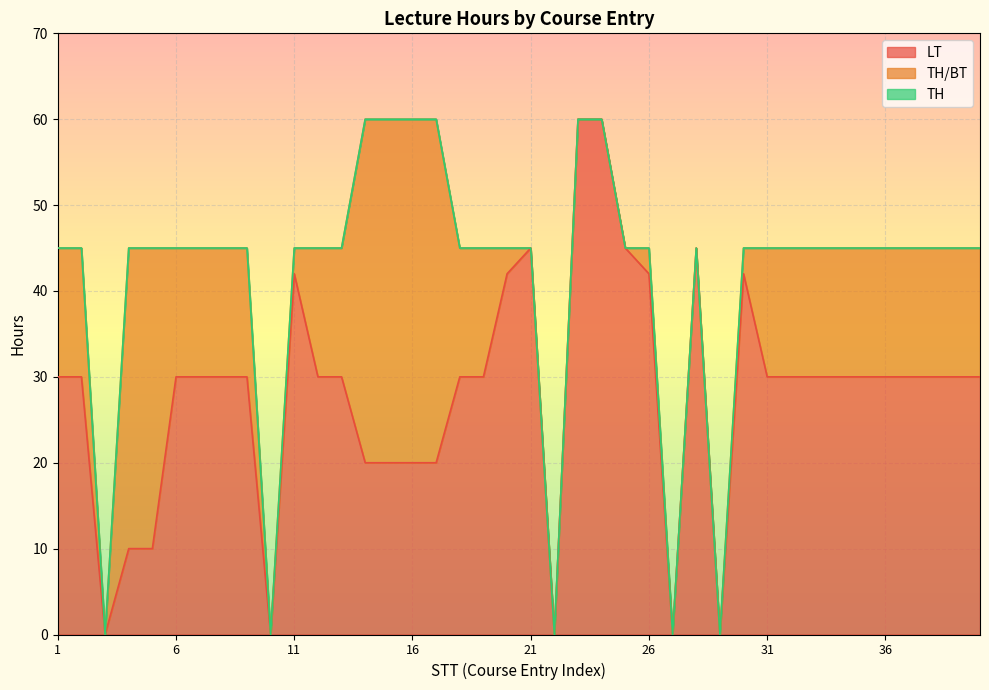

What is the spread (max minus min) of values at 18?

30